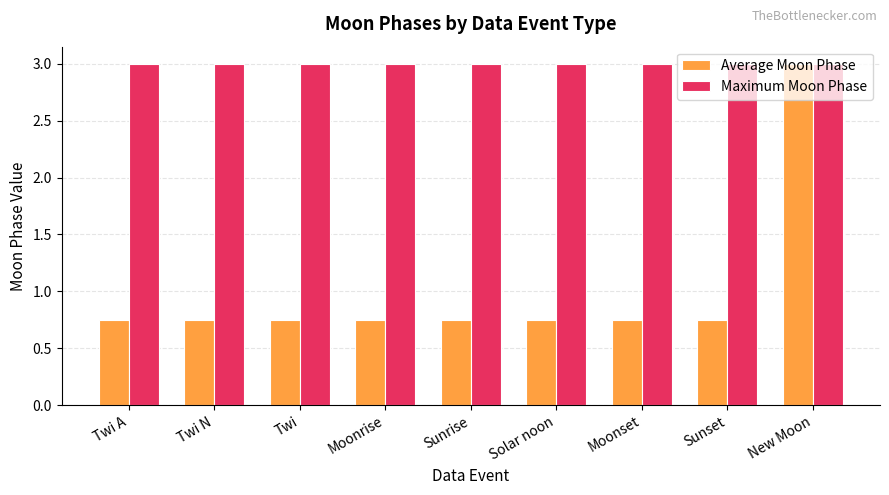

Count the Average Moon Phase values in the range 0 to 1.

8